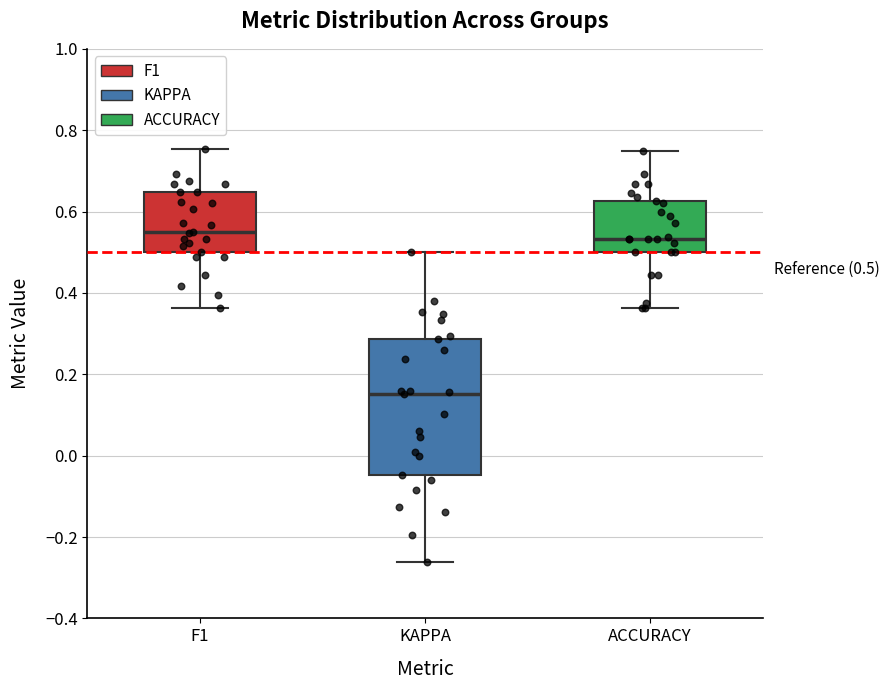

Which box is the tallest, from its lower edge to its upper edge?

KAPPA